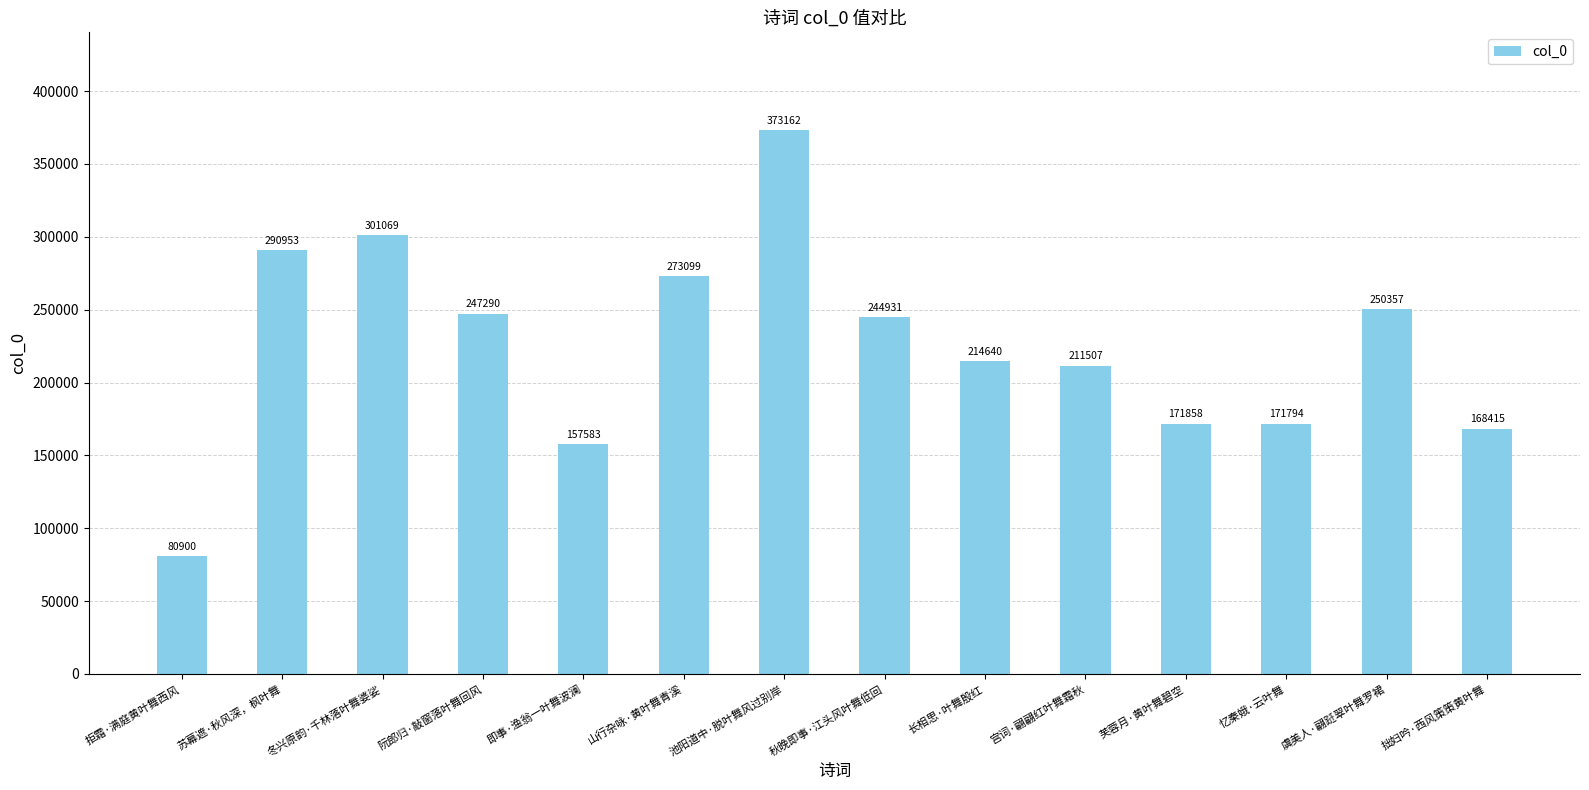

The value at 拙妇吟·西风策策黄叶舞 is 168415. True or false?

True